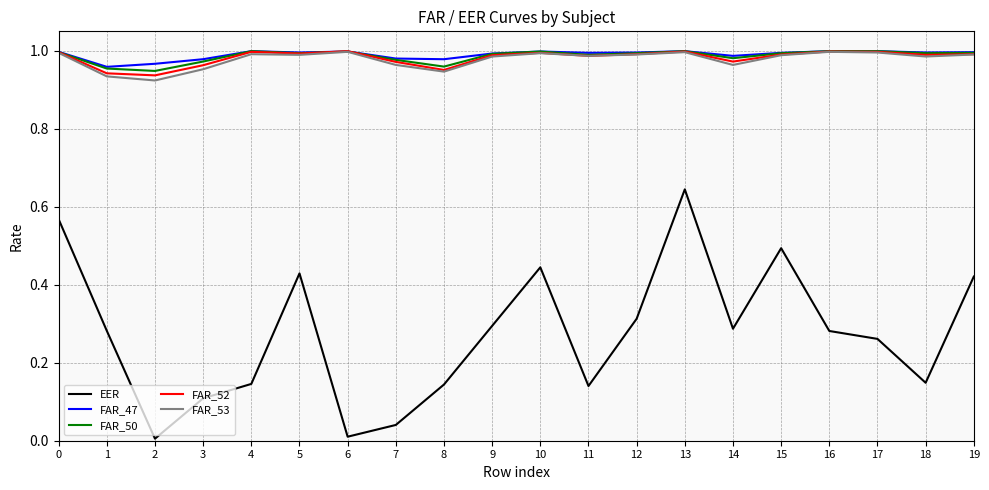

The value of FAR_52 at 15 is 0.3. True or false?

False